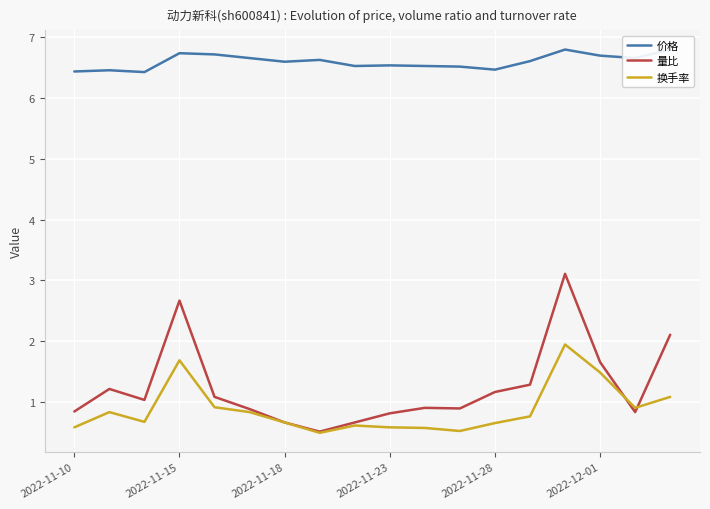

List the series in order of their peak value, lowest first.

换手率, 量比, 价格